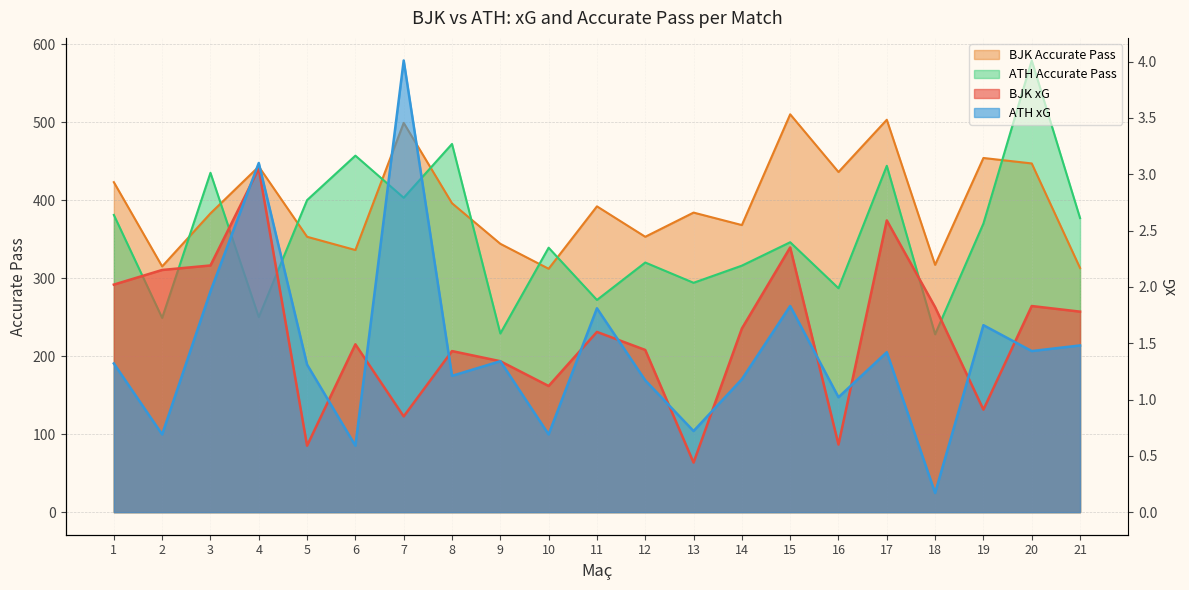

What is the difference between the highest and lowest values at 19?

453.1